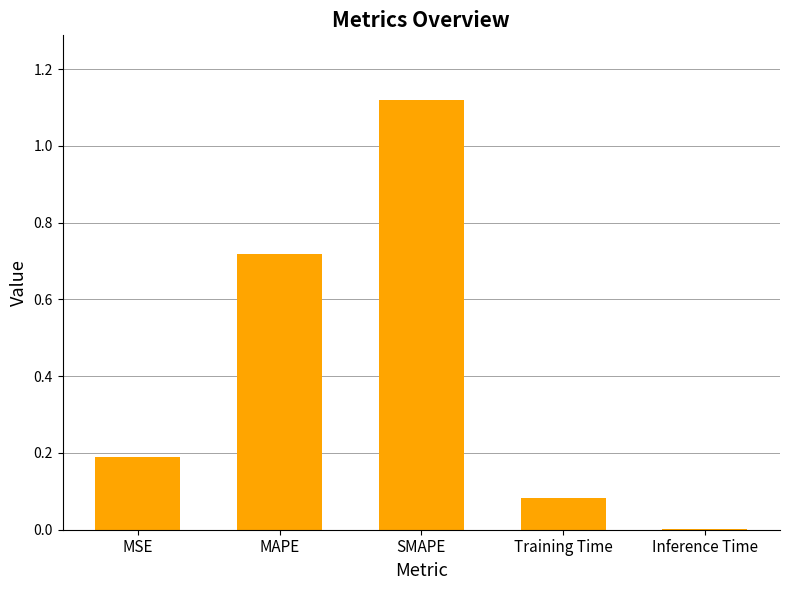

What is the average value?

0.4